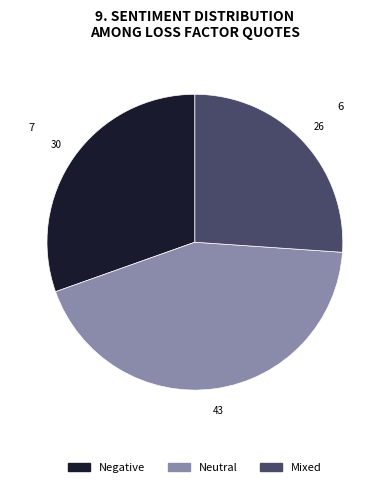

Is there a majority slice in this chart?

No